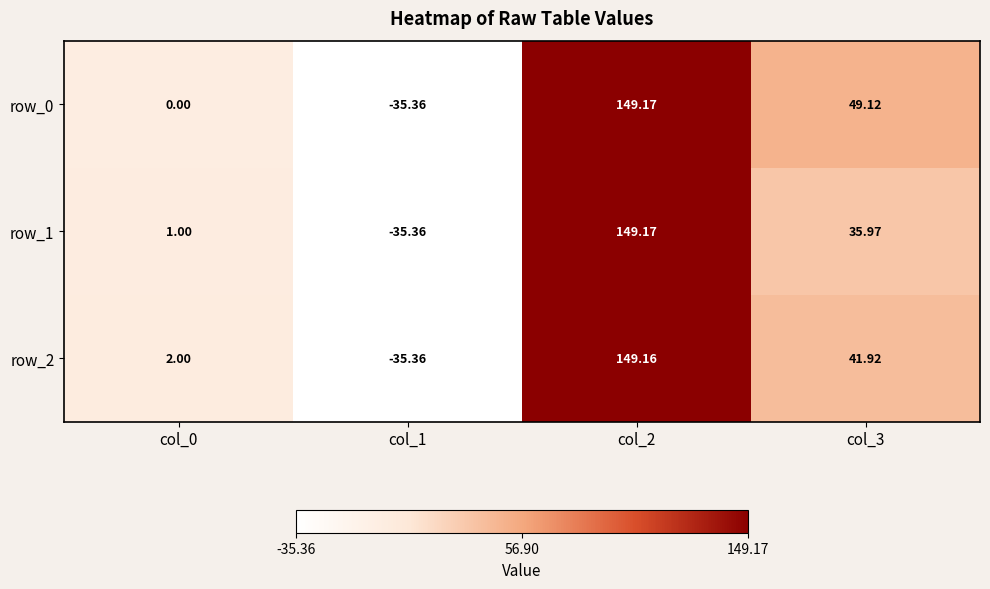

Reading left to right, list all the values displayed in this chart.

row_0: col_0=0.0	col_1=-35.4	col_2=149.2	col_3=49.1
row_1: col_0=1.0	col_1=-35.4	col_2=149.2	col_3=36.0
row_2: col_0=2.0	col_1=-35.4	col_2=149.2	col_3=41.9